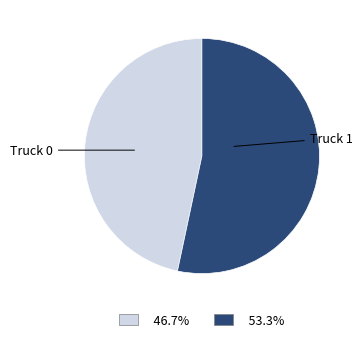

Does Truck 0 represent more than half of the total?

No